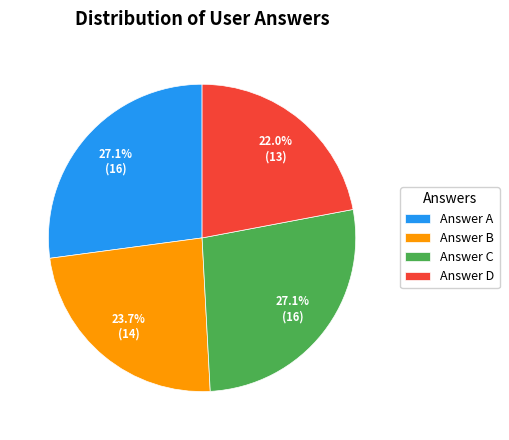

What is the smallest slice in the pie chart?

Answer D